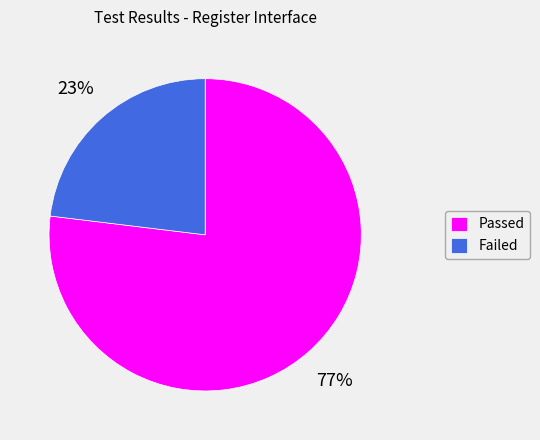

Is Failed the majority of the pie?

No